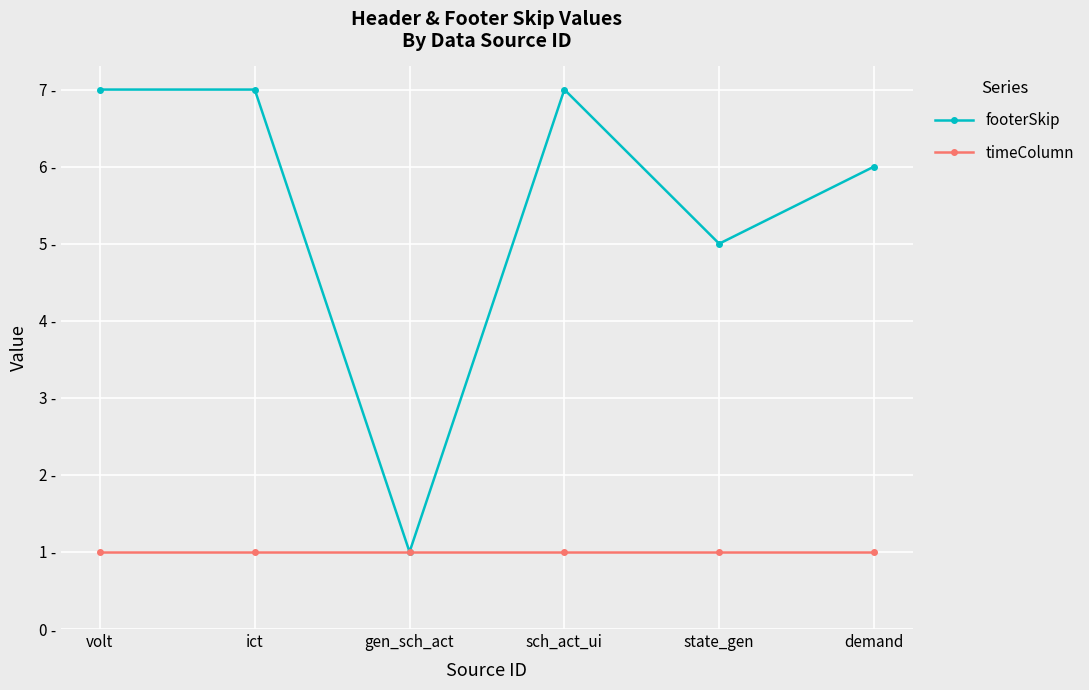

Is this an area chart (filled region under the line)?

No